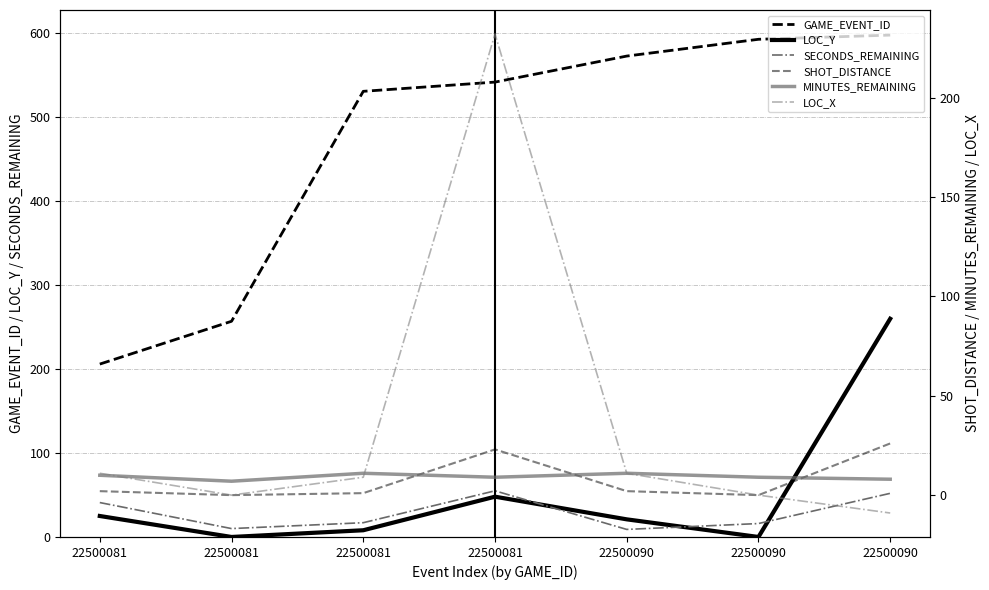

Which series has the largest range (max minus min)?

GAME_EVENT_ID